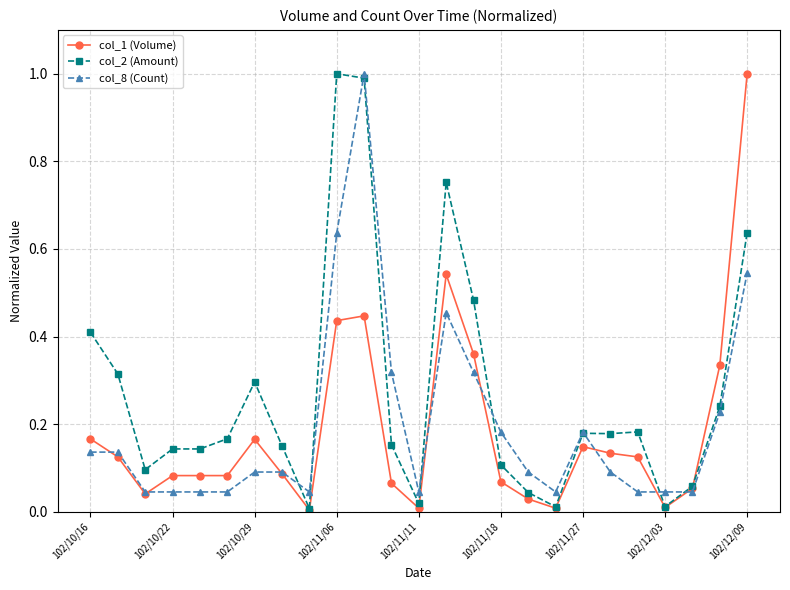

After their last crossing, which series has the higher values: col_2 (Amount) or col_1 (Volume)?

col_1 (Volume)